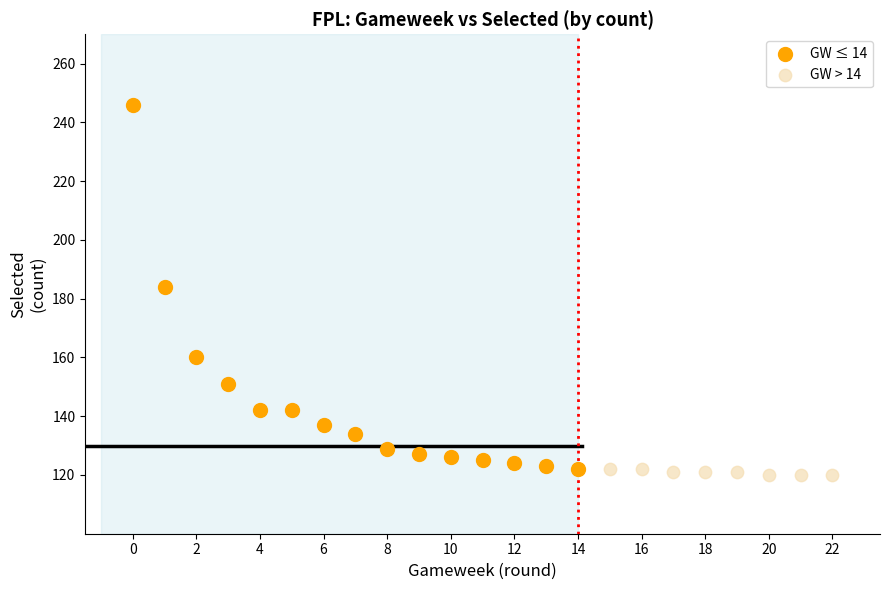

Which series reaches the maximum Y coordinate?

GW ≤ 14